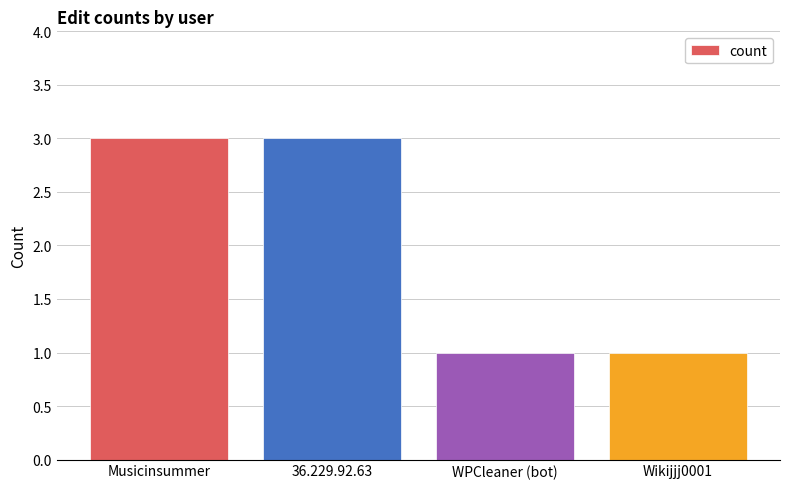

What is the minimum value shown in the chart?

1